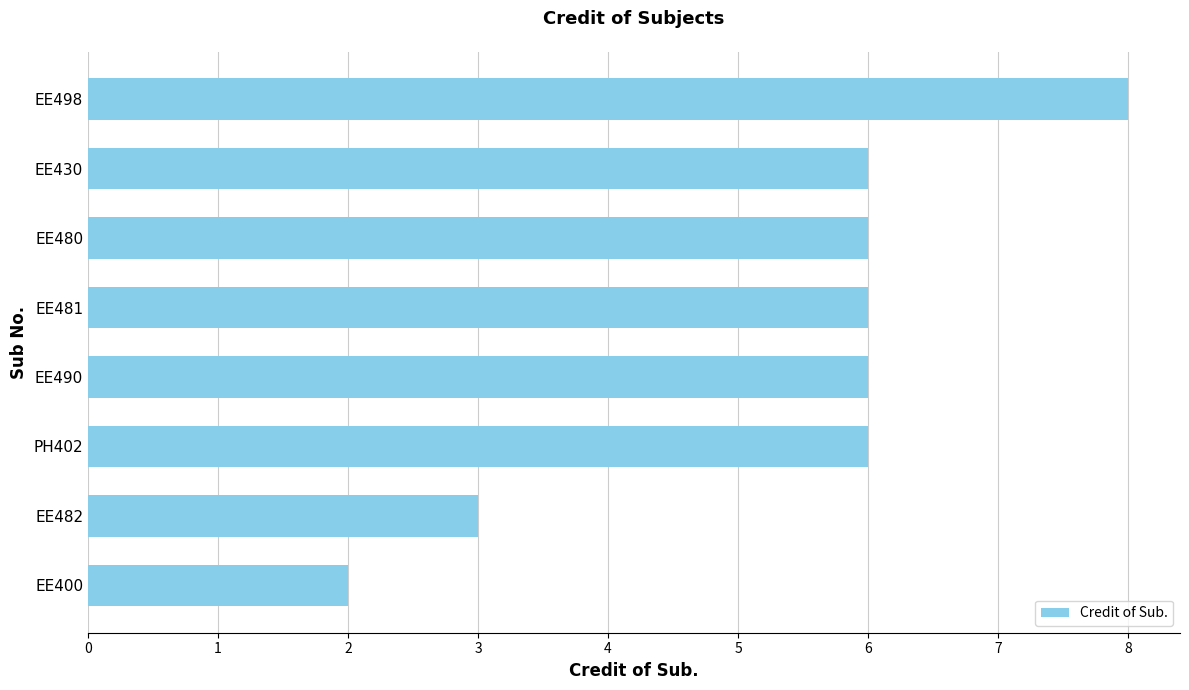

How many bars are there in total?

8